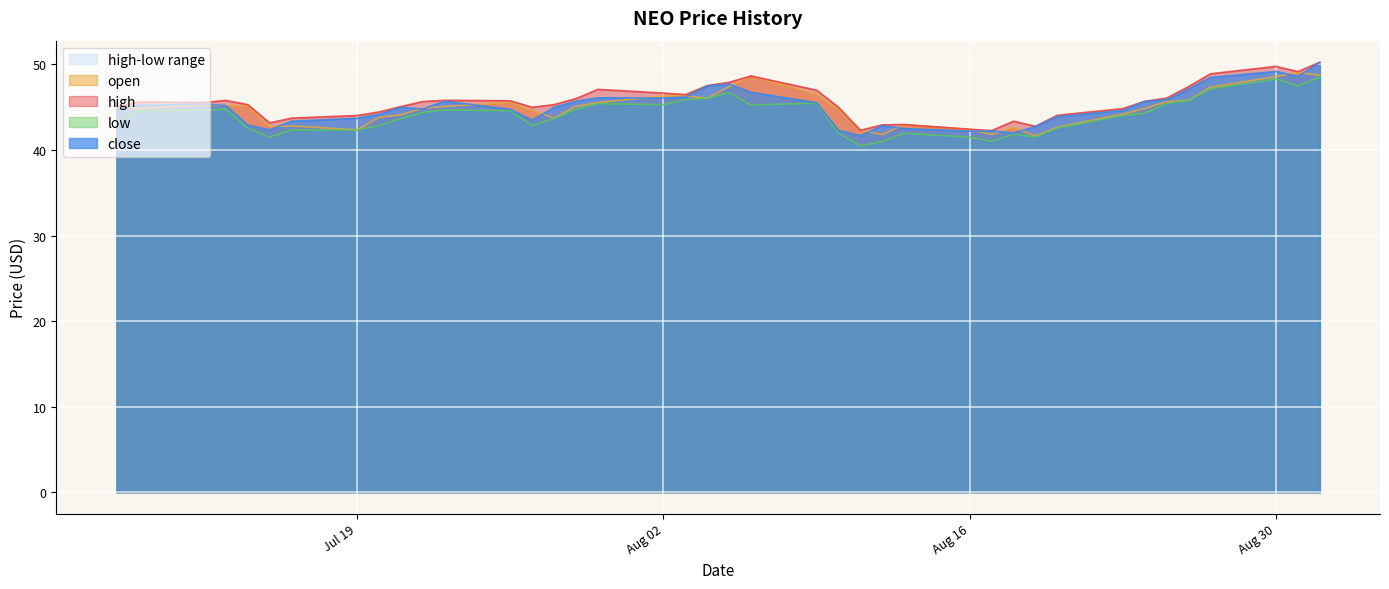

True or false: low and high cross at least once.

False